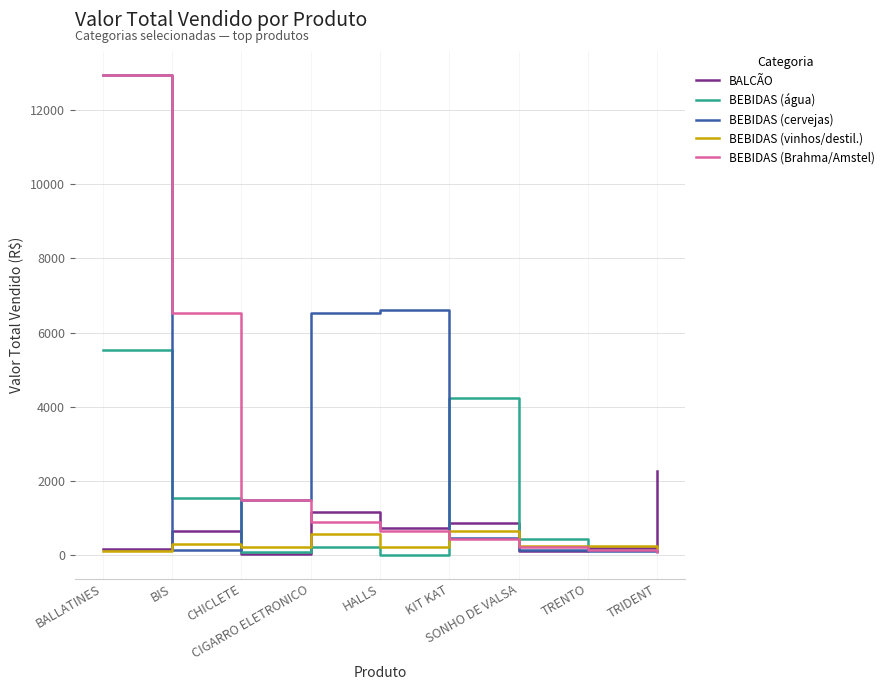

What is the maximum value shown in the chart?

12946